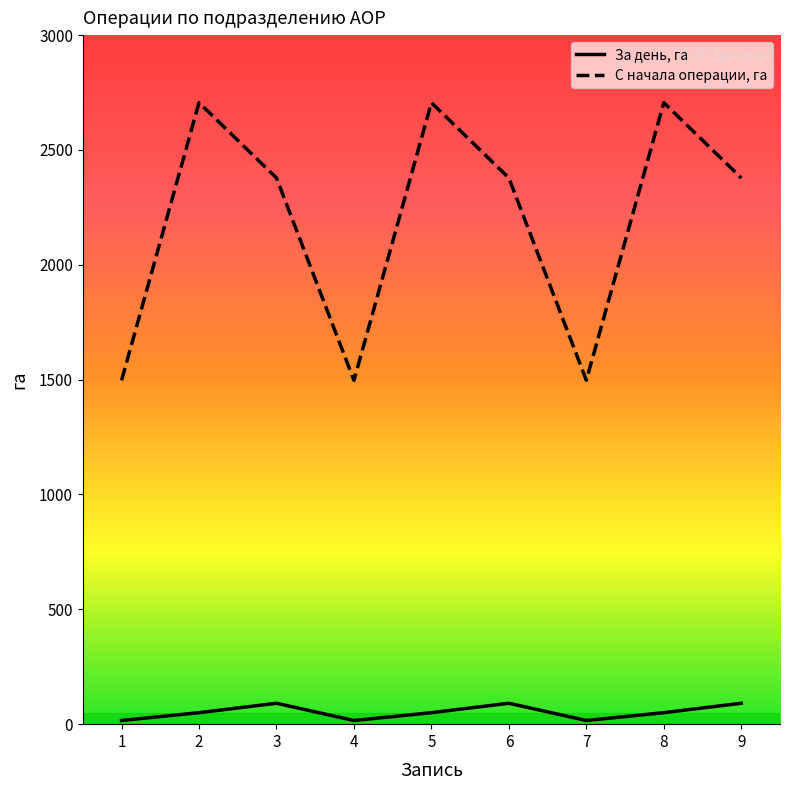

True or false: С начала операции, га and За день, га intersect in this chart.

False